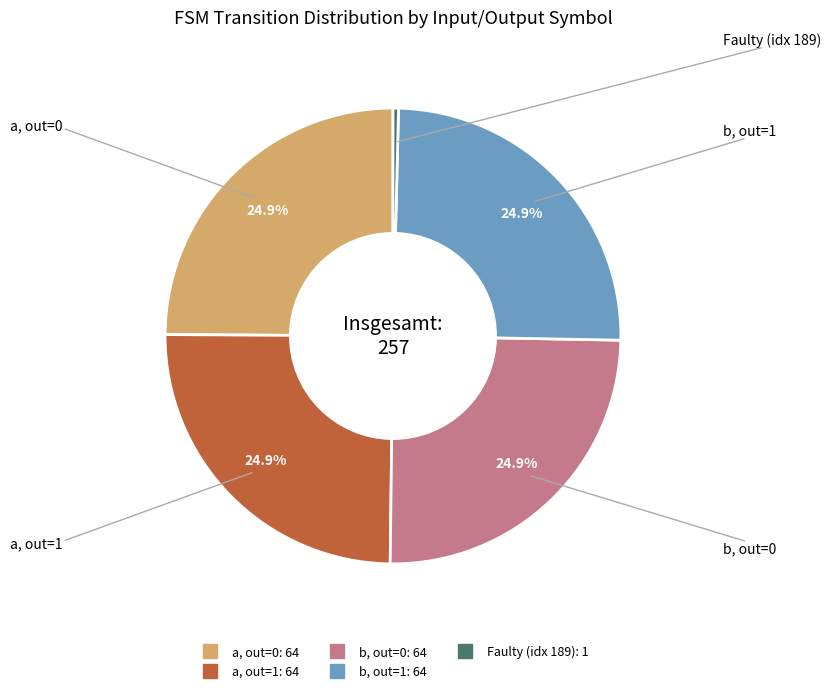

Does any single category account for the majority?

No